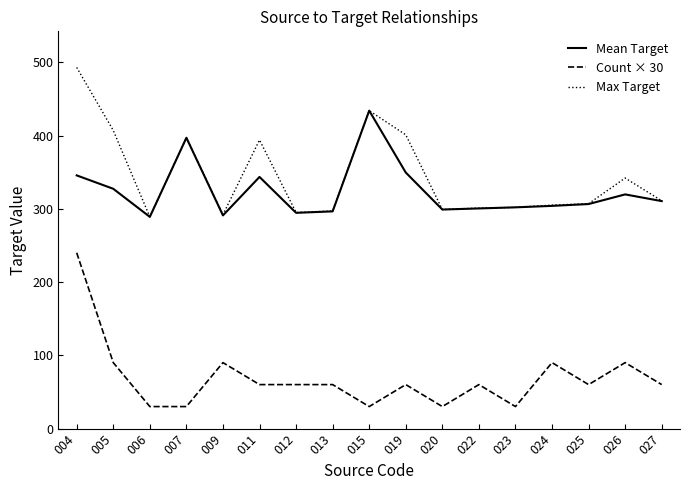

What is the average value of the Count × 30 series?

68.8